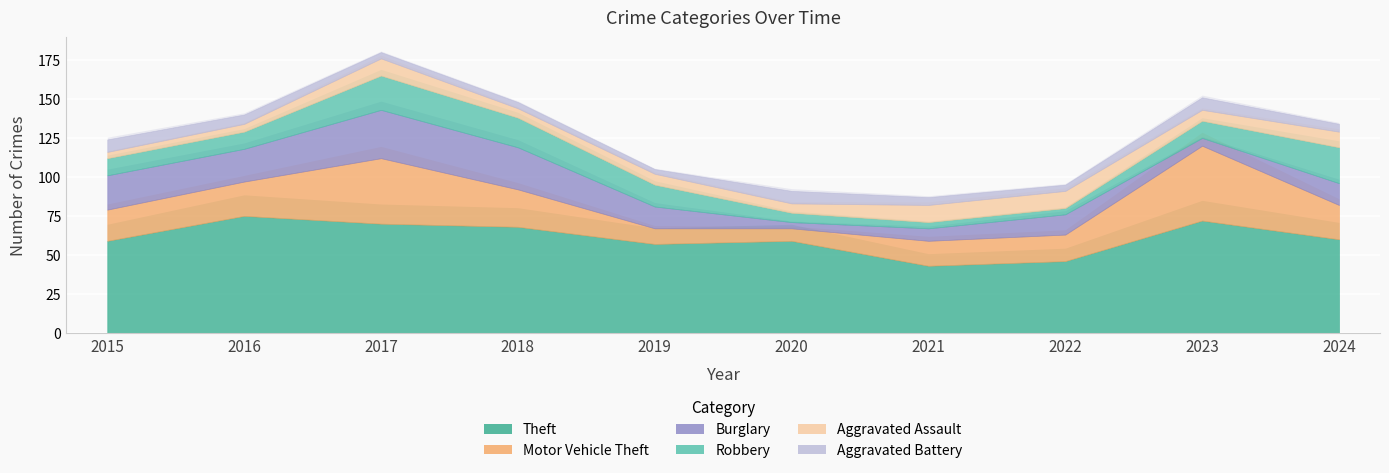

In Aggravated Battery, how many points are lower than both neighbors (excluding endpoints)?

2